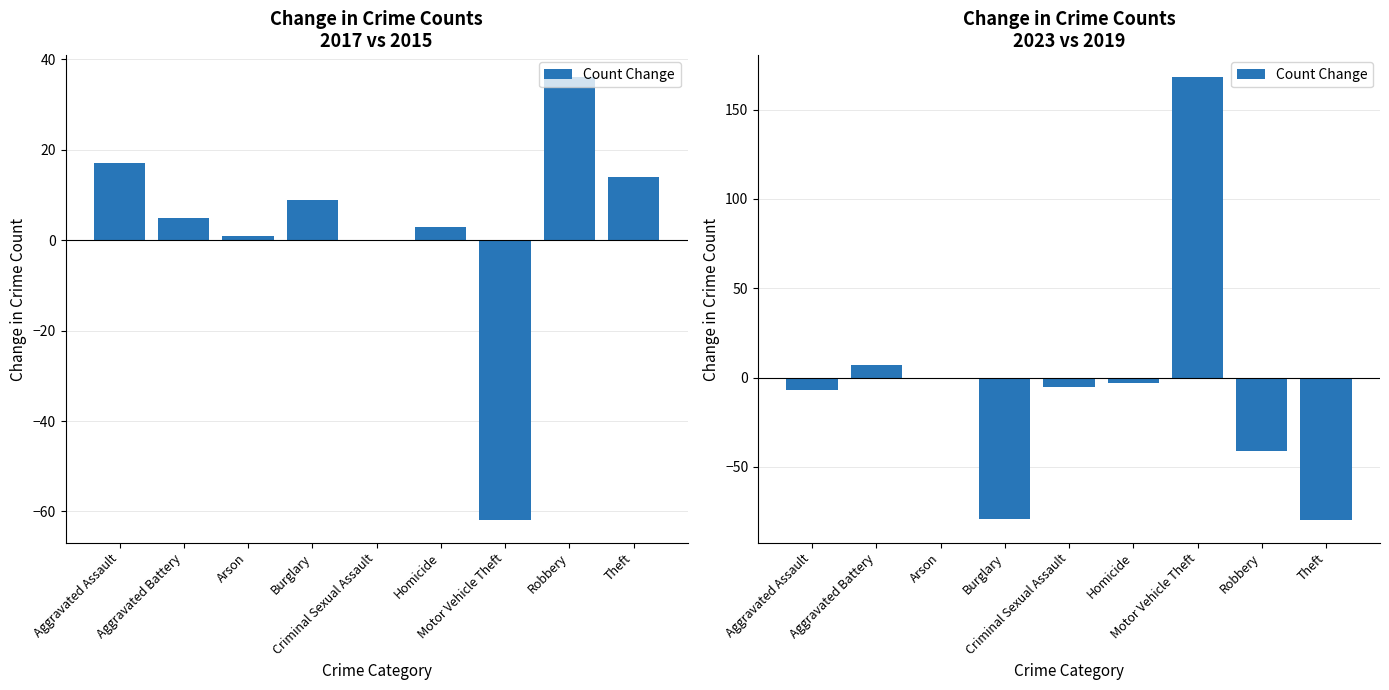

What is the minimum value shown in the chart?

-80